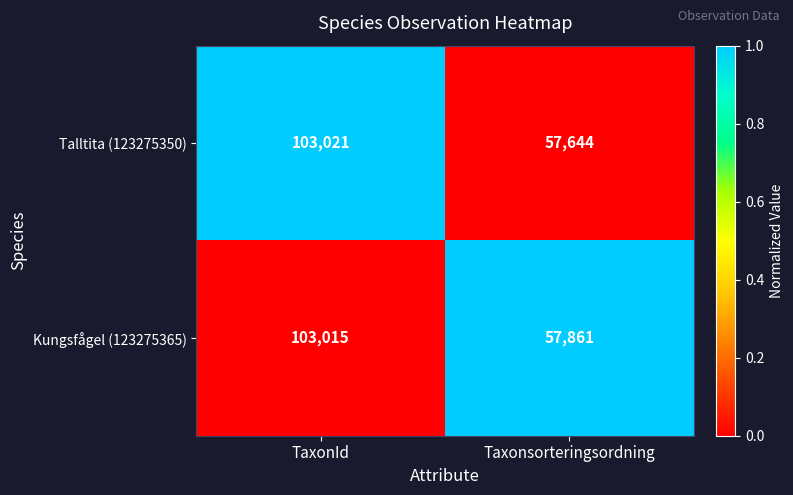

Rank the series by their maximum value, from highest to lowest.

Talltita (123275350), Kungsfågel (123275365)